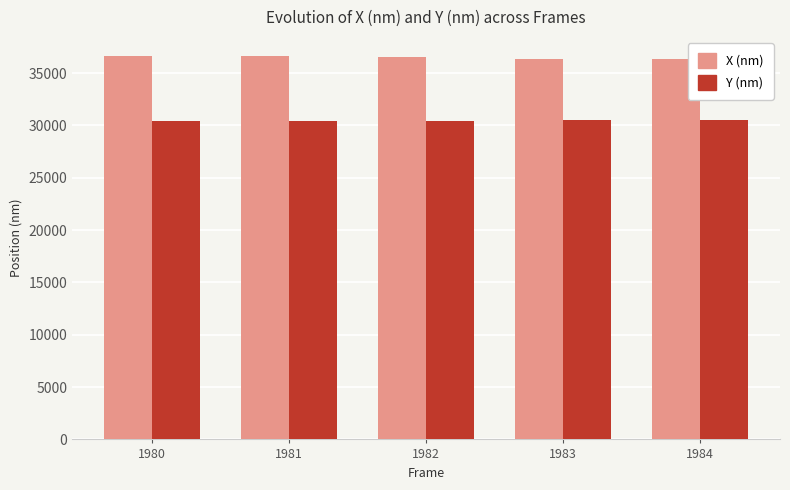

What is the difference between the second highest and minimum values in the Y (nm) series?

62.3